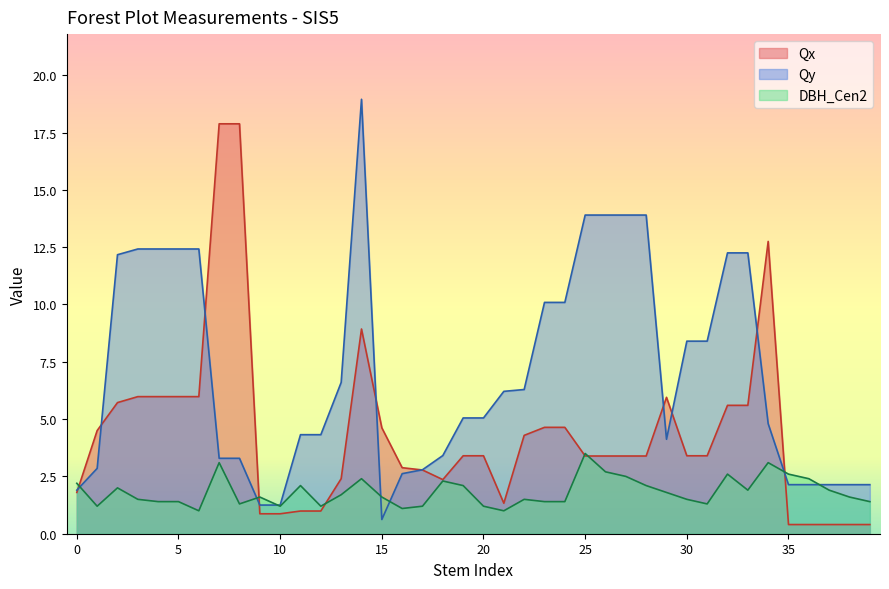

Which series has the widest spread of values?

Qy